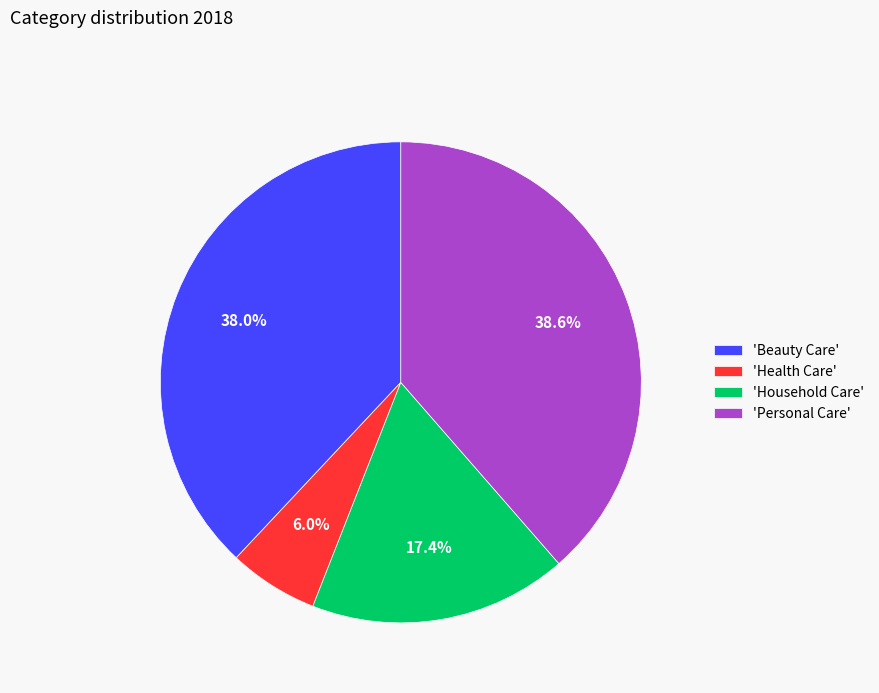

Between 'Health Care' and 'Beauty Care', which is larger?

'Beauty Care'